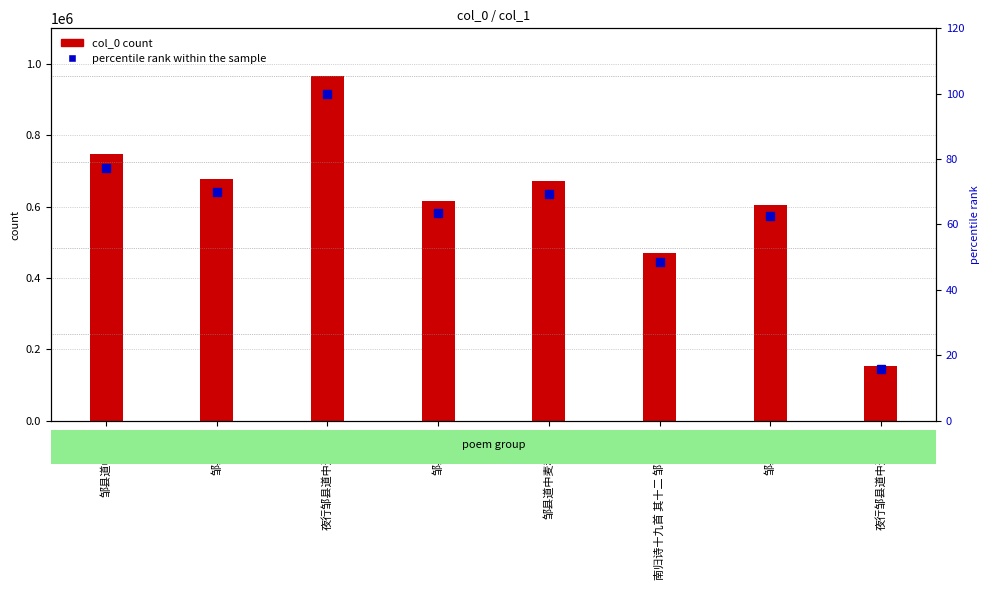

How many values in the percentile rank within the sample series exceed 69?

4